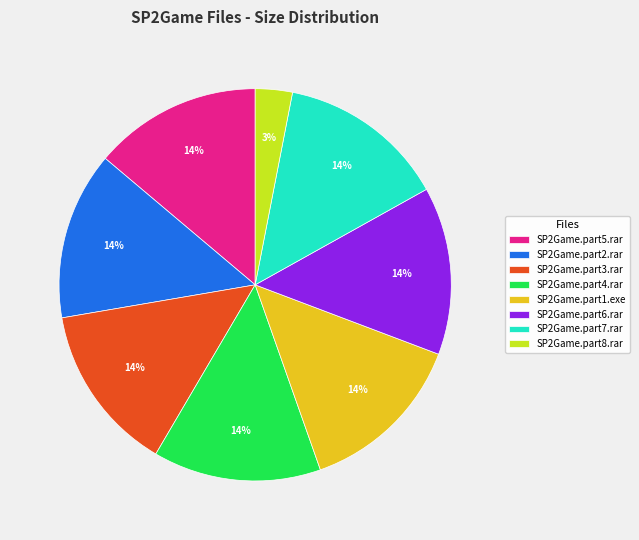

What is the ratio of the value at SP2Game.part6.rar to the value at SP2Game.part1.exe?

1.0